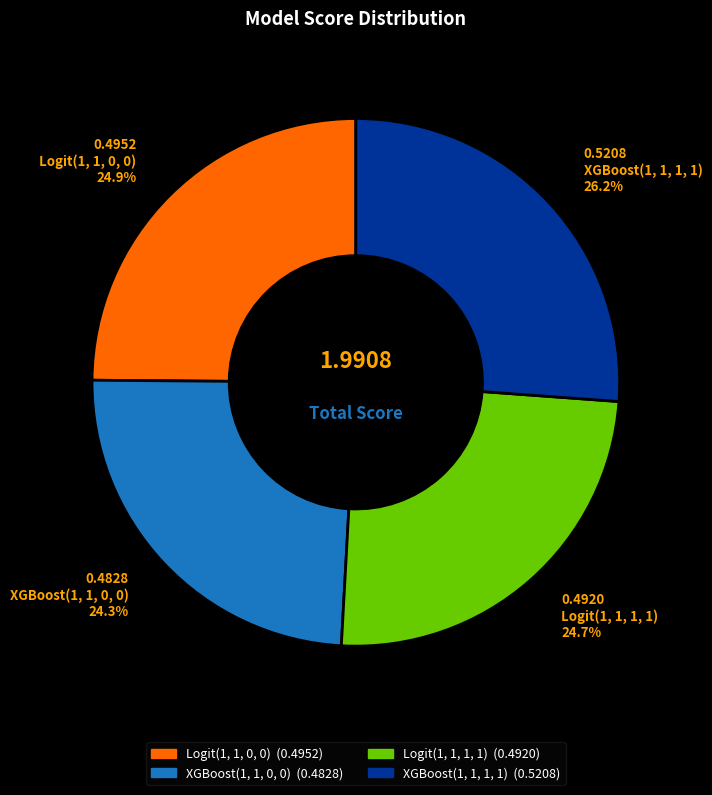

True or false: Logit(1, 1, 0, 0) accounts for 15% of the total.

False